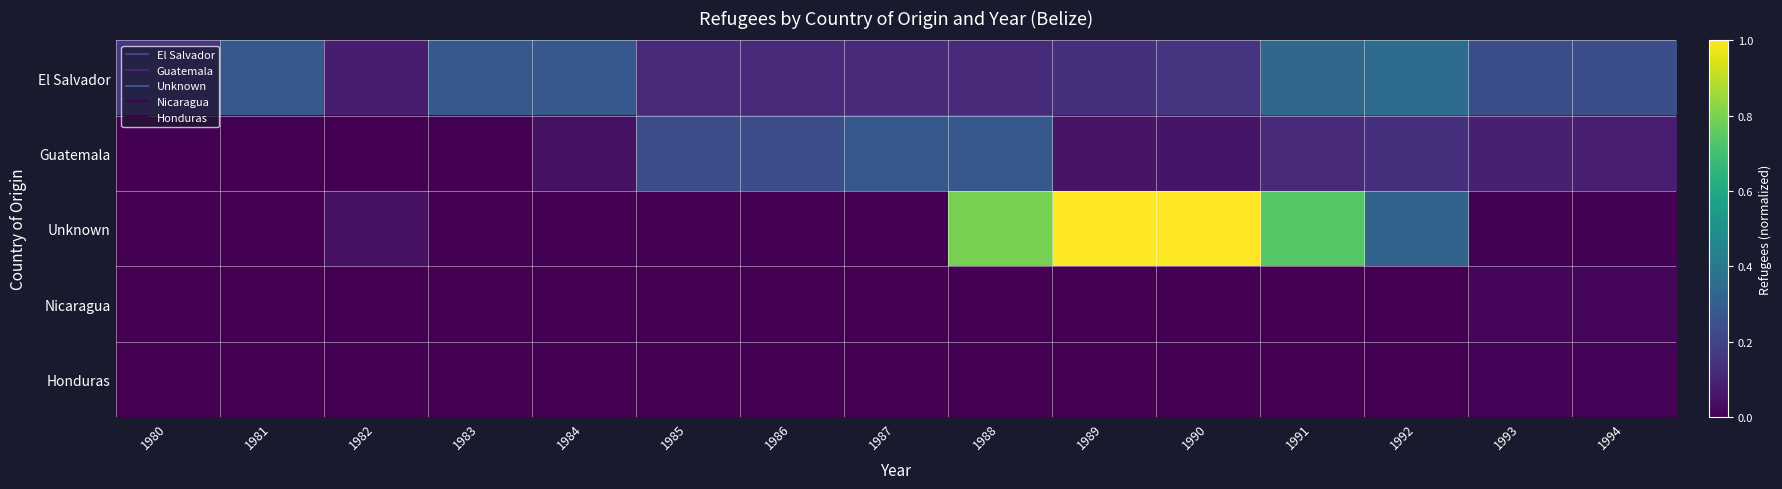

Reading left to right, extract all data points from this chart.

El Salvador: 1980=0.2	1981=0.3	1982=0.1	1983=0.3	1984=0.3	1985=0.1	1986=0.1	1987=0.1	1988=0.1	1989=0.1	1990=0.2	1991=0.3	1992=0.3	1993=0.2	1994=0.2
Guatemala: 1980=0.0	1981=0.0	1982=0.0	1983=0.0	1984=0.0	1985=0.2	1986=0.2	1987=0.3	1988=0.3	1989=0.1	1990=0.1	1991=0.1	1992=0.1	1993=0.1	1994=0.1
Unknown: 1980=0.0	1981=0.0	1982=0.0	1983=0.0	1984=0.0	1985=0.0	1986=0.0	1987=0.0	1988=0.8	1989=1.0	1990=1.0	1991=0.7	1992=0.3	1993=0.0	1994=0.0
Nicaragua: 1980=0.0	1981=0.0	1982=0.0	1983=0.0	1984=0.0	1985=0.0	1986=0.0	1987=0.0	1988=0.0	1989=0.0	1990=0.0	1991=0.0	1992=0.0	1993=0.0	1994=0.0
Honduras: 1980=0.0	1981=0.0	1982=0.0	1983=0.0	1984=0.0	1985=0.0	1986=0.0	1987=0.0	1988=0.0	1989=0.0	1990=0.0	1991=0.0	1992=0.0	1993=0.0	1994=0.0